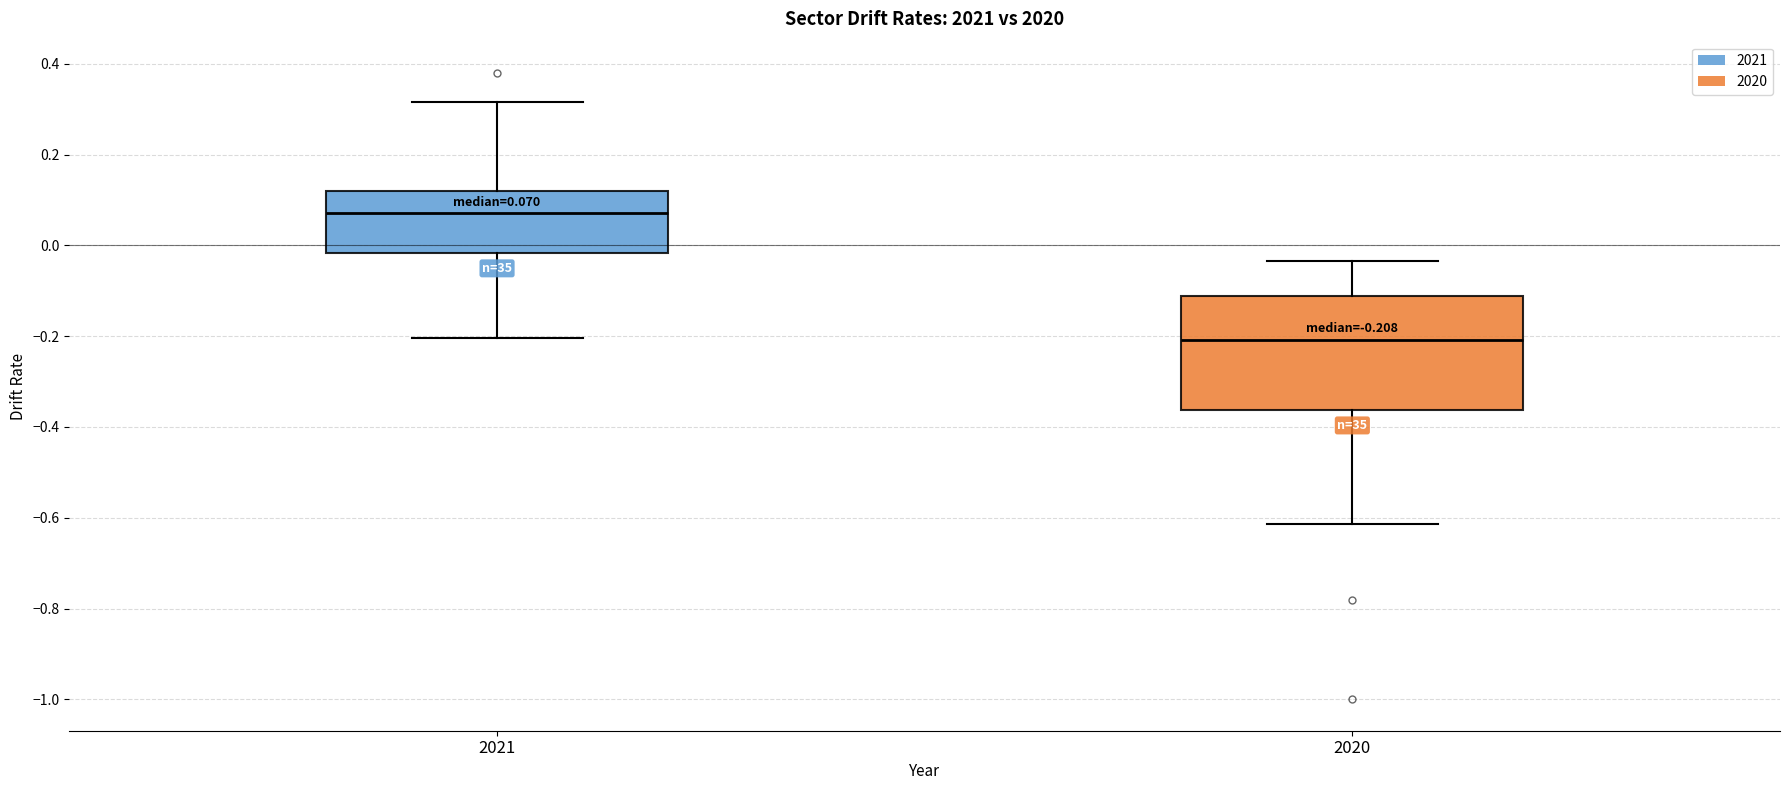

Which box's median line is the highest?

2021